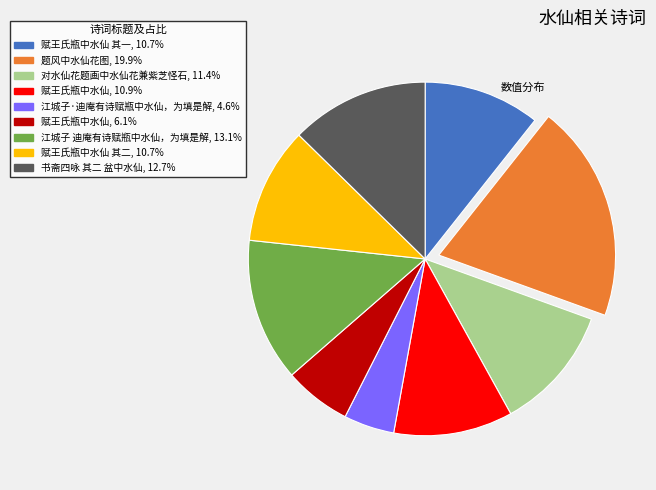

Does any single category account for the majority?

No